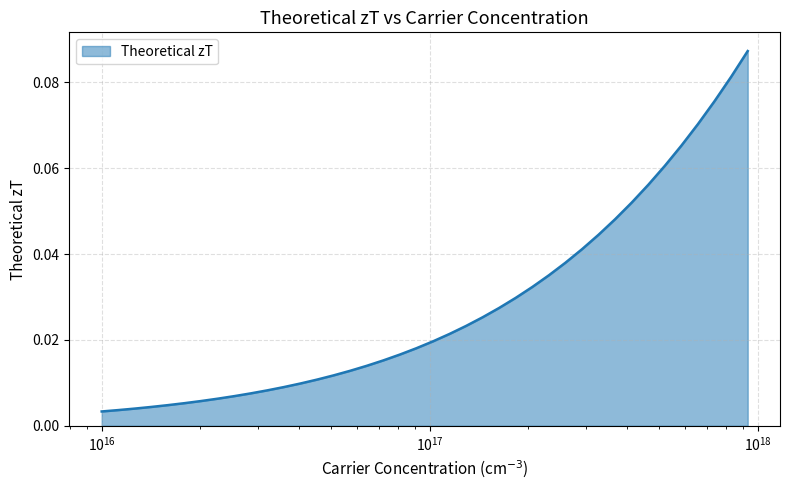

What is the difference between the maximum and minimum values?

0.1